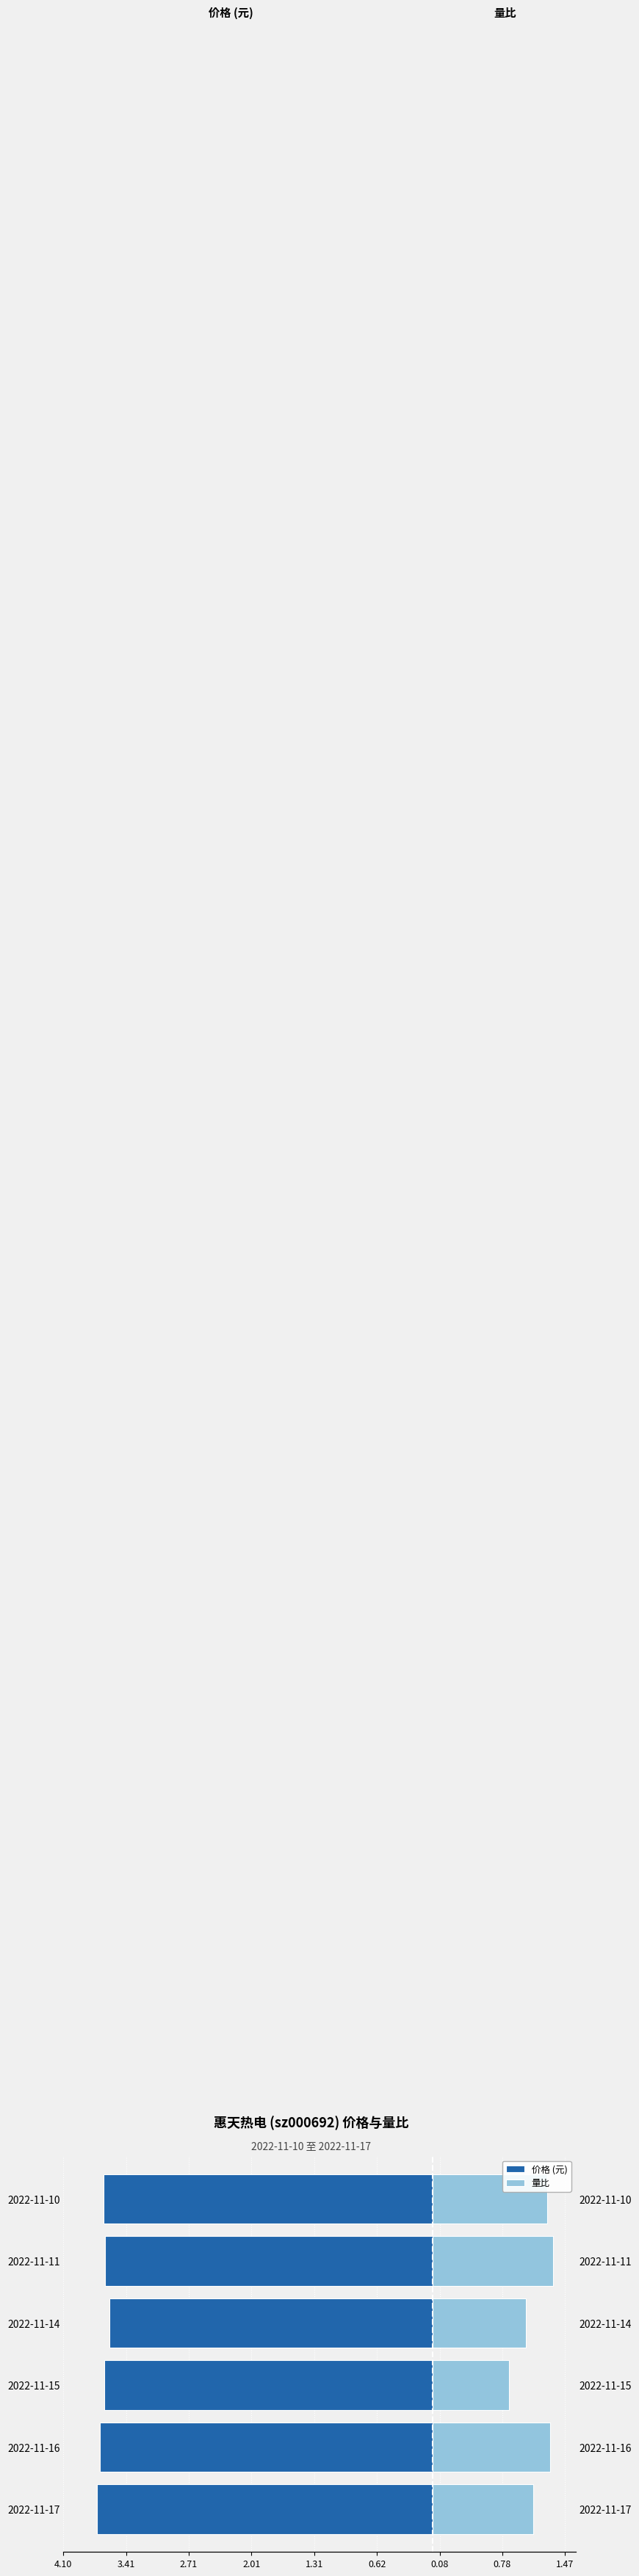

What are all the series names shown in the legend?

价格 (元), 量比